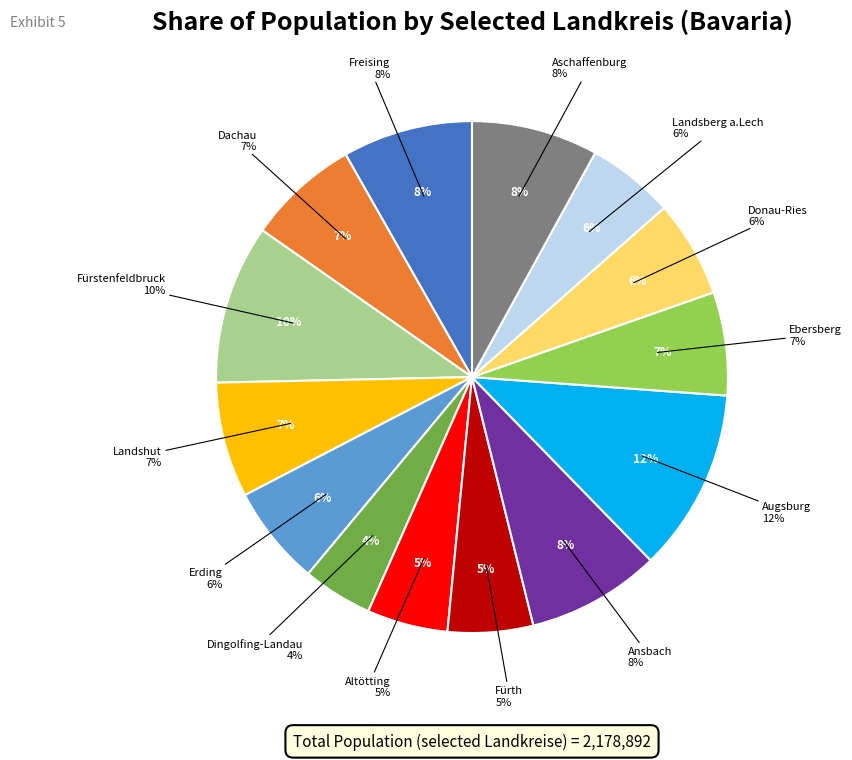

To the nearest percent, what portion does LK Dachau represent?

7%